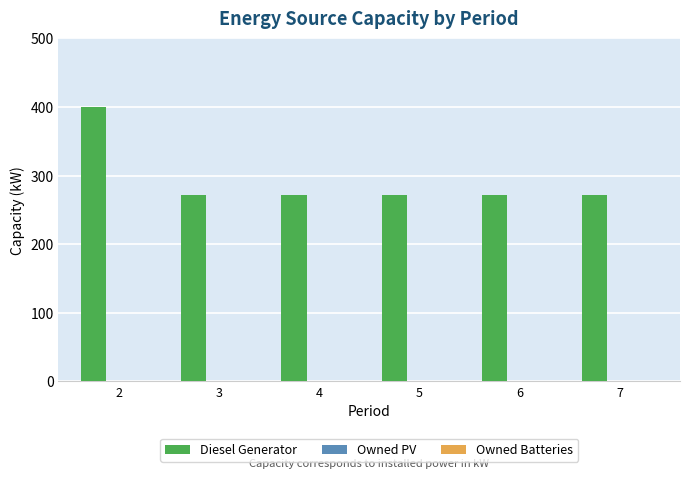

What is the ratio of the value at 4 to the value at 5?

1.0